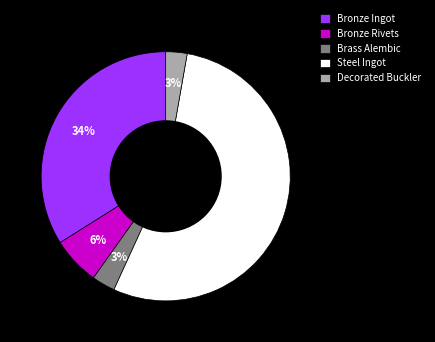

What is the largest slice in the pie chart?

Steel Ingot